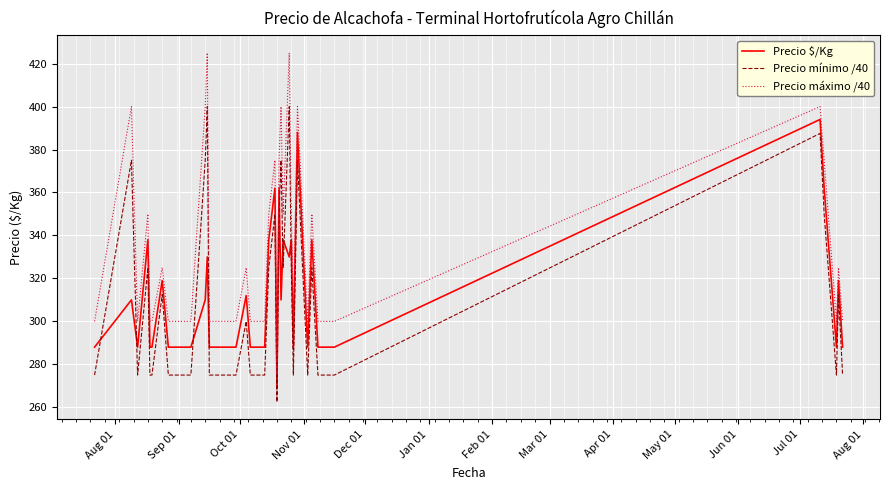

Which series has the widest spread of values?

Precio máximo /40